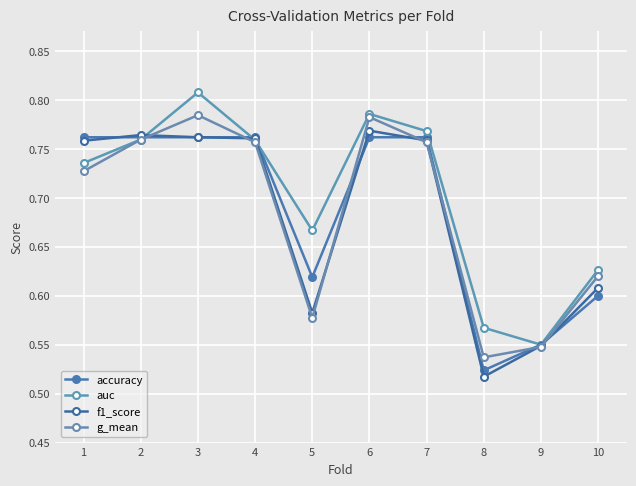

At how many categories does at least one series exceed 0?

10